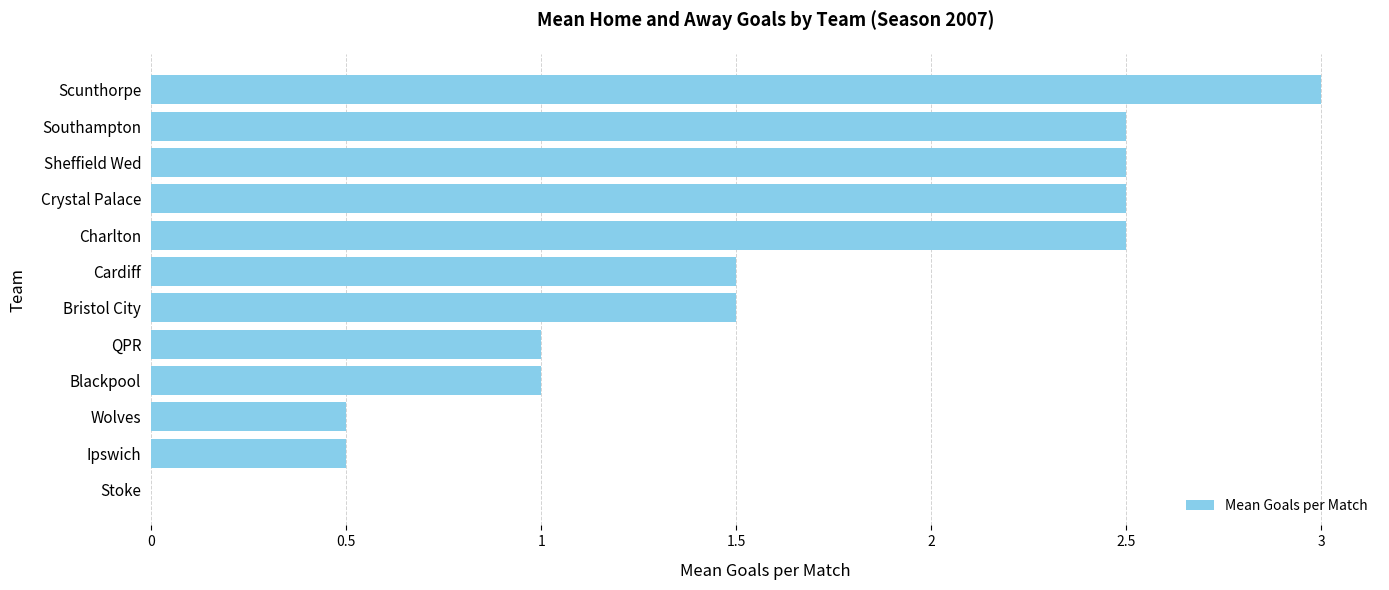

Which category has the highest value across all series?

Scunthorpe